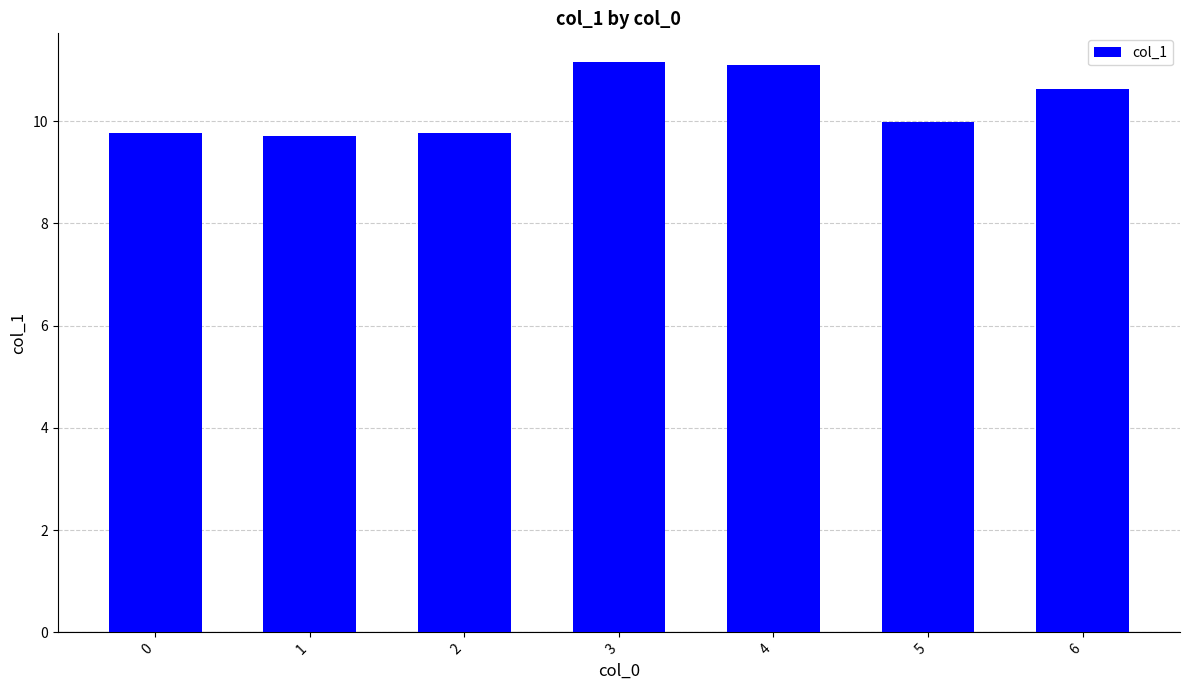

What is the minimum value shown in the chart?

9.7